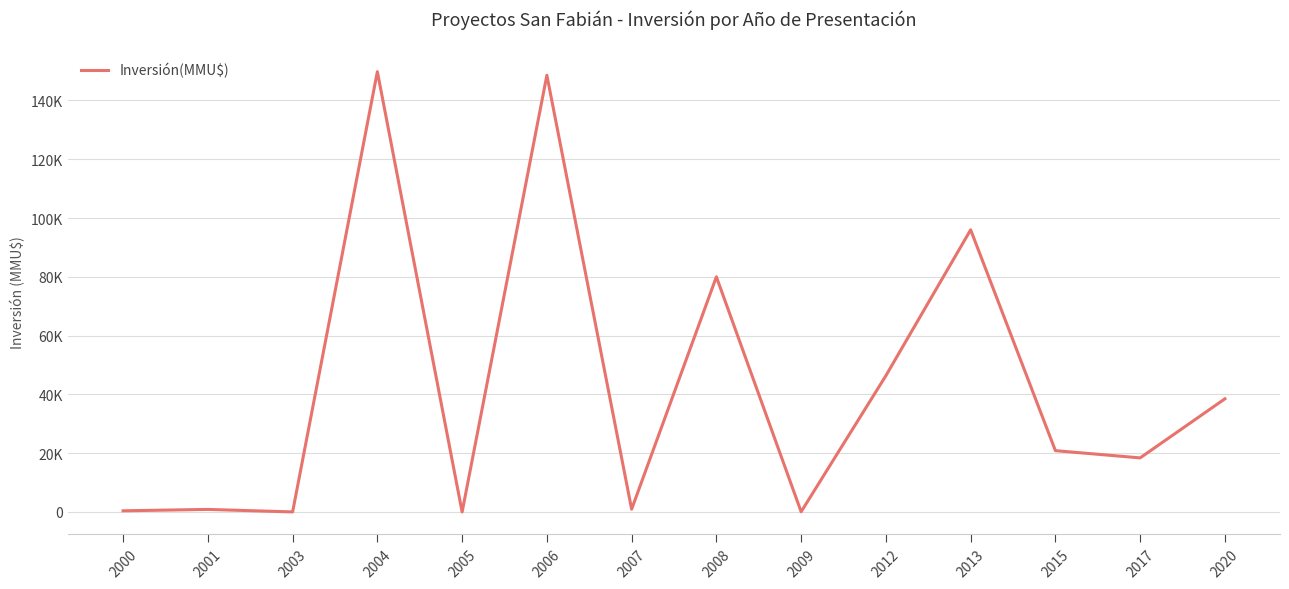

Does the chart display data point markers on the line(s)?

No